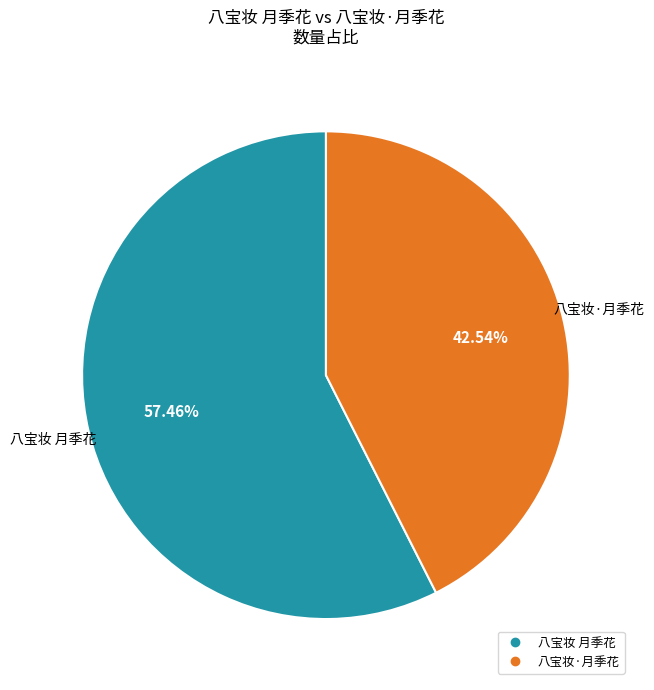

To the nearest percent, what is the difference between the 八宝妆·月季花 and 八宝妆 月季花 slice percentages?

15%